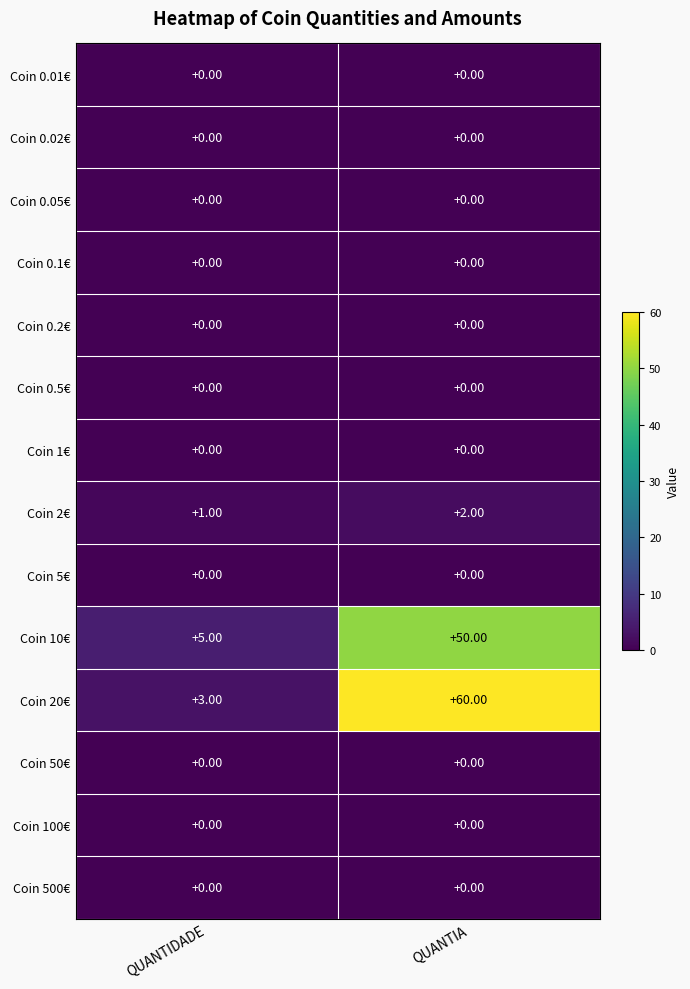

Which series has the widest spread of values?

Coin 20€